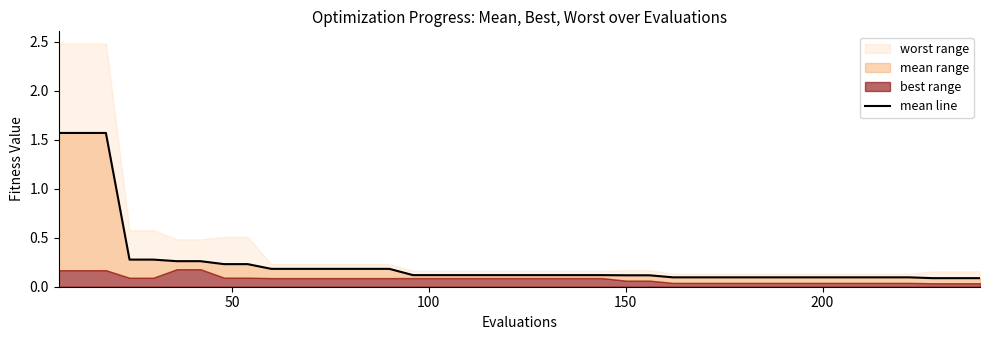

What is the average value?

0.2